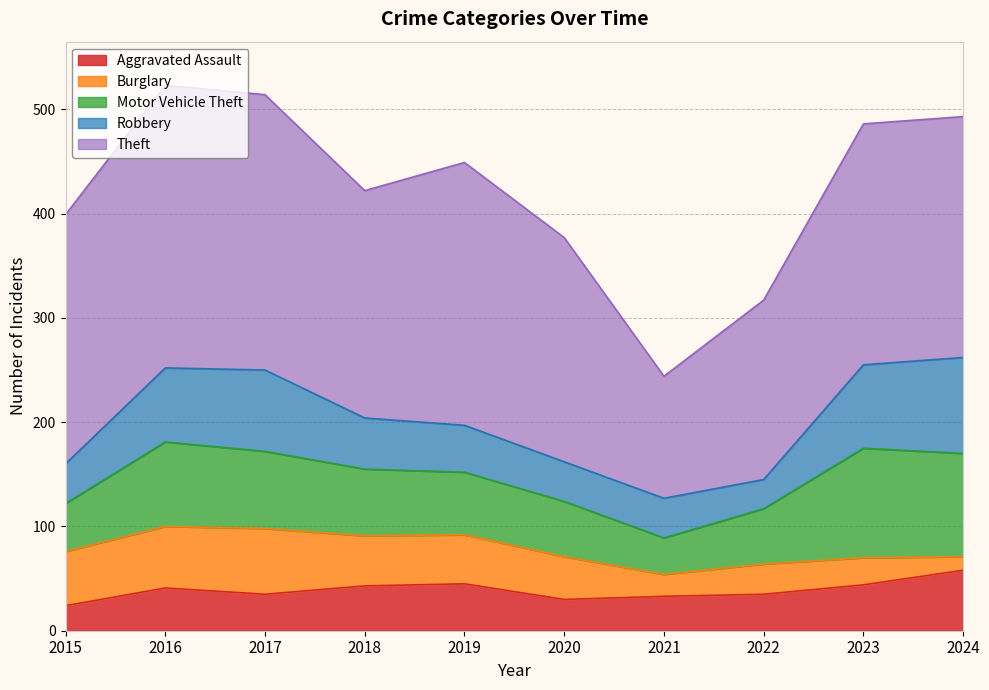

Which has a higher value, 2016 or 2017?

2016